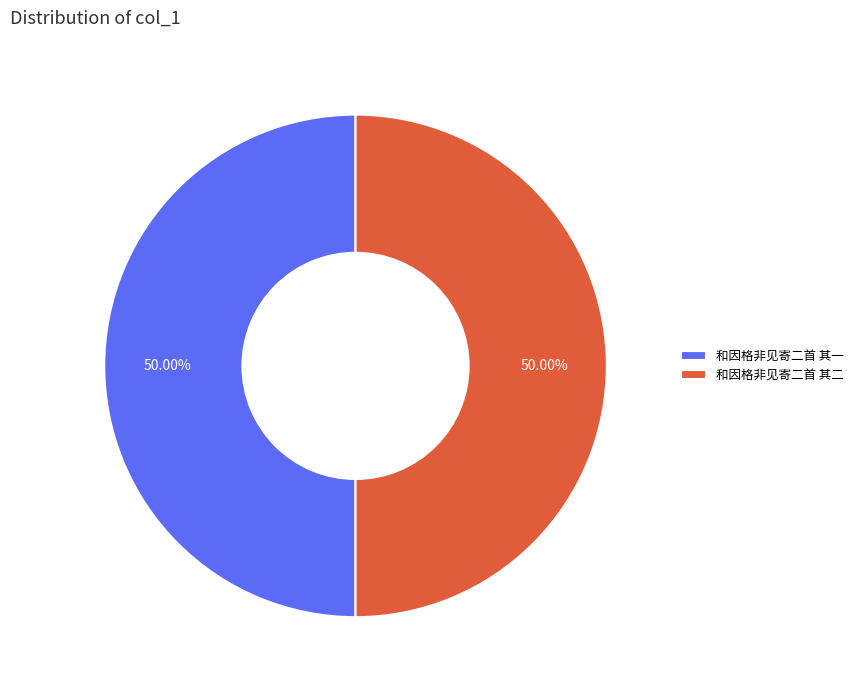

To the nearest percent, what portion does 和因格非见寄二首 其二 represent?

50%